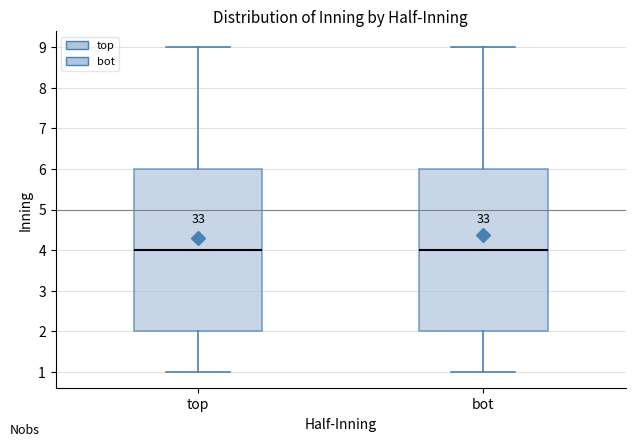

Where does the upper whisker of the box for bot end on the y-axis? The values are not printed on the chart, so give them approximately, as read against the axis.

9